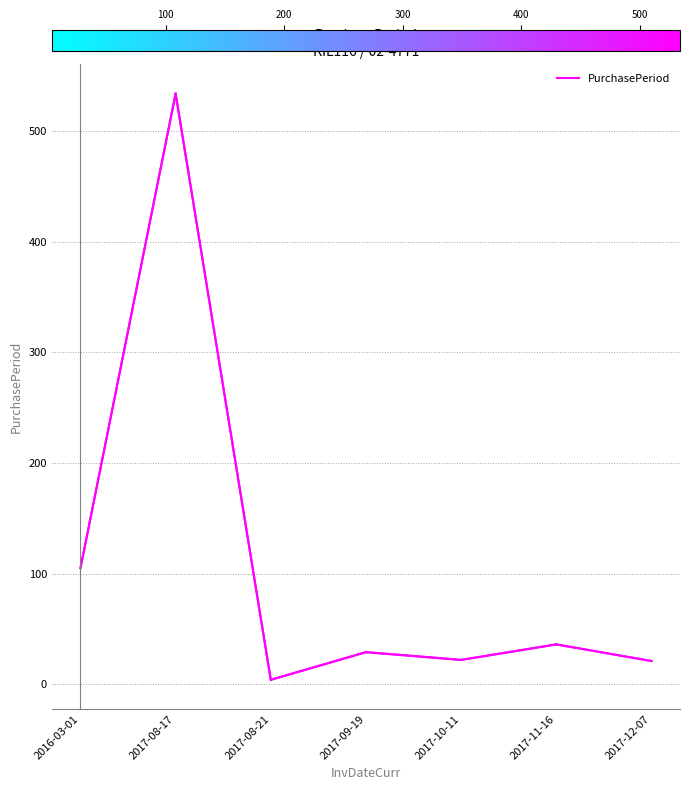

What is the difference between the second highest and minimum values?

101